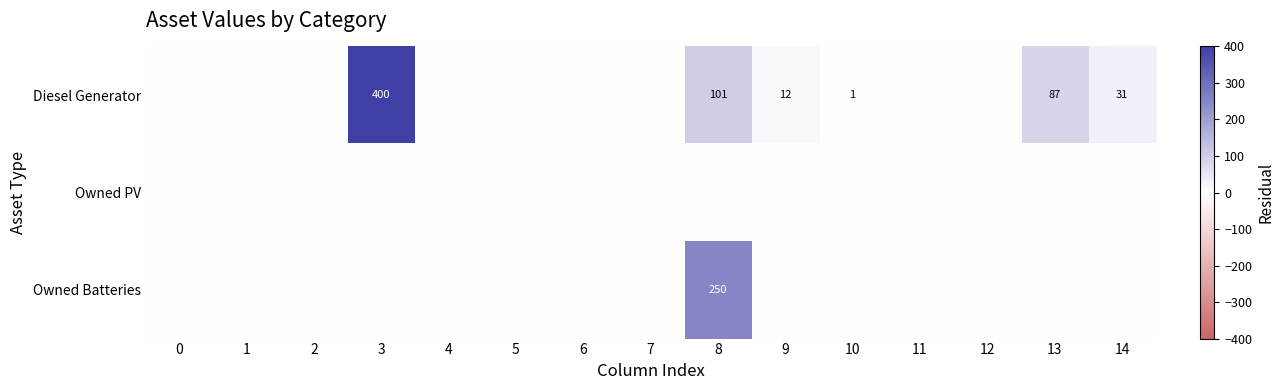

What is the difference between the highest and lowest values at 9?

12